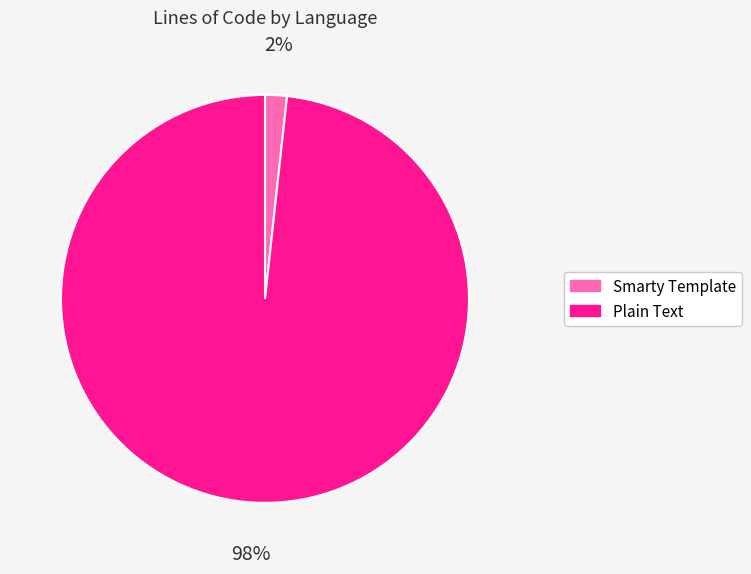

To the nearest percent, what percentage of the pie is Plain Text?

98%